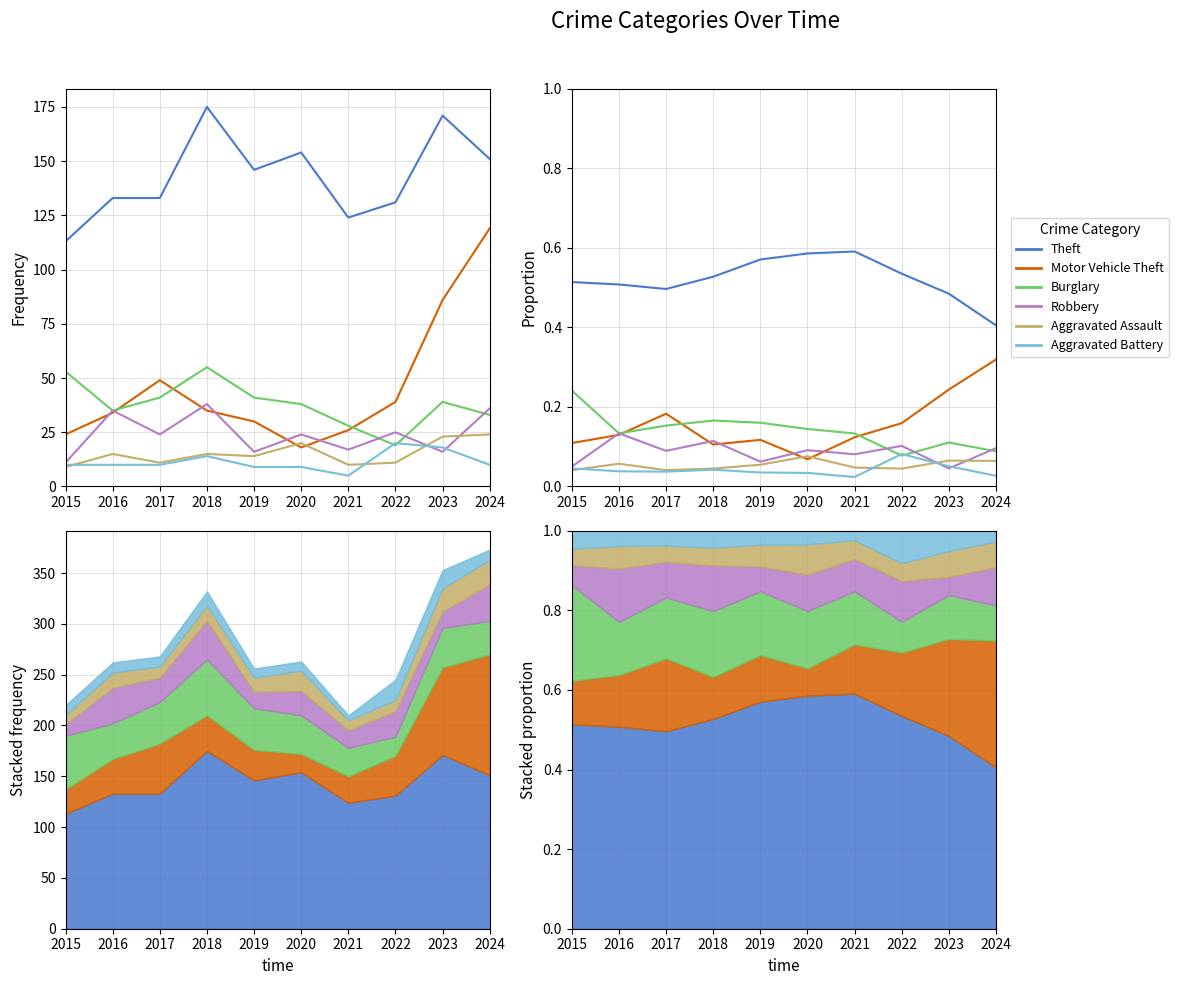

True or false: Burglary and Robbery cross at least once.

True